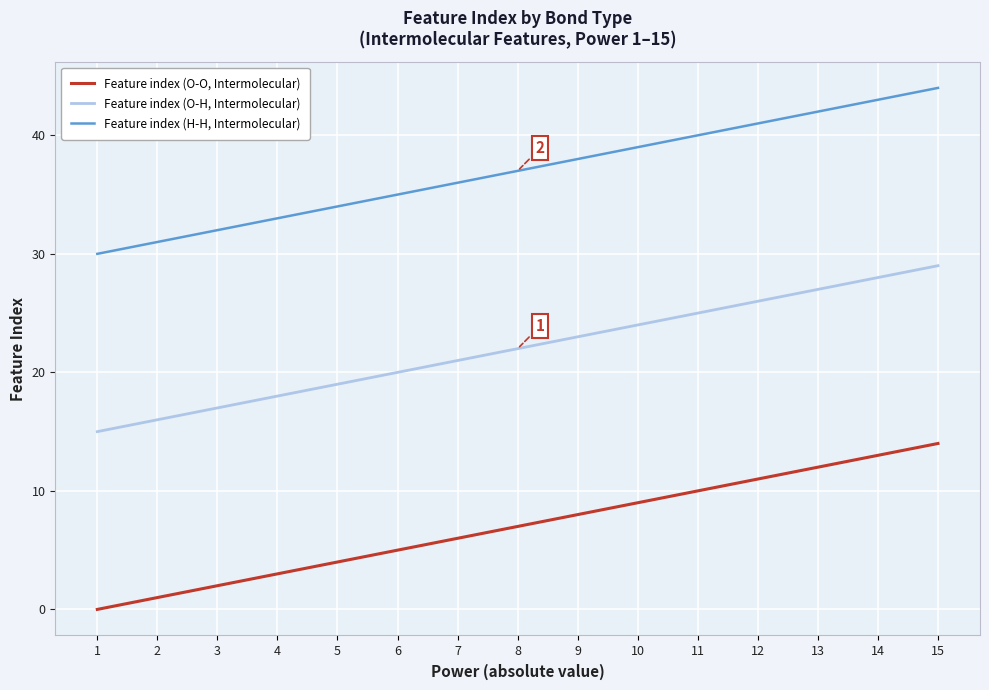

Rank the series by their average value, from lowest to highest.

Feature index (O-O, Intermolecular), Feature index (O-H, Intermolecular), Feature index (H-H, Intermolecular)